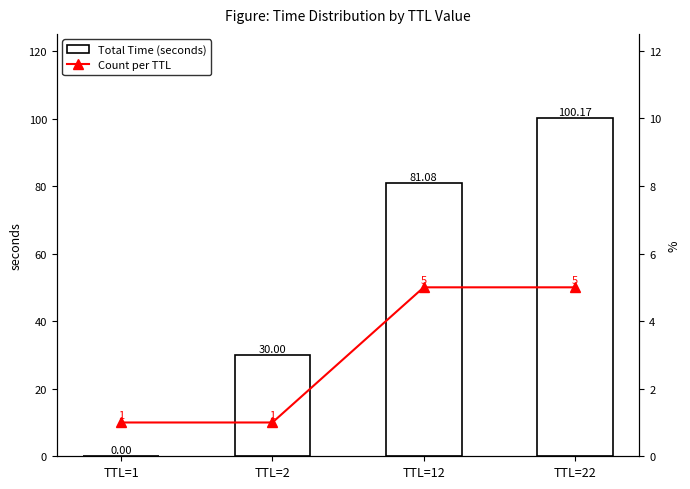

How many values in the Total Time (seconds) series exceed 81?

2